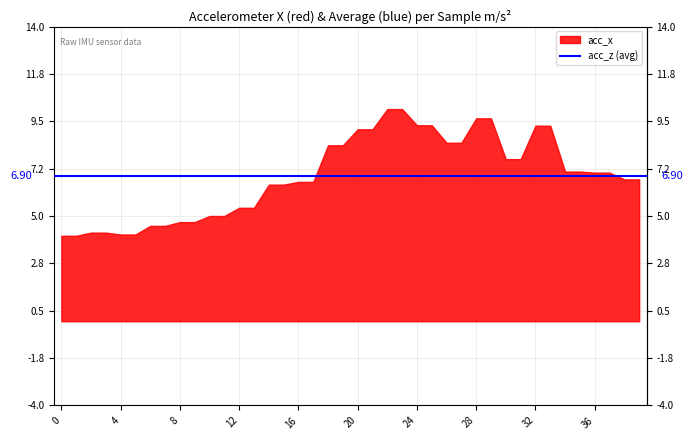

True or false: acc_z and acc_x cross at least once.

True